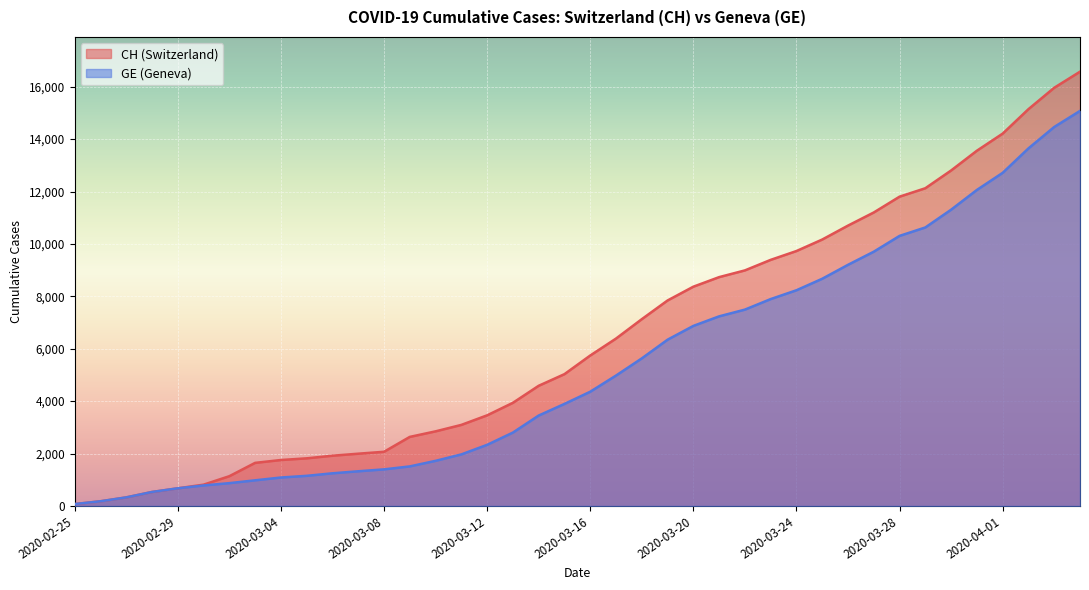

Rank the series at 2020-03-25 from lowest to highest value.

GE, CH